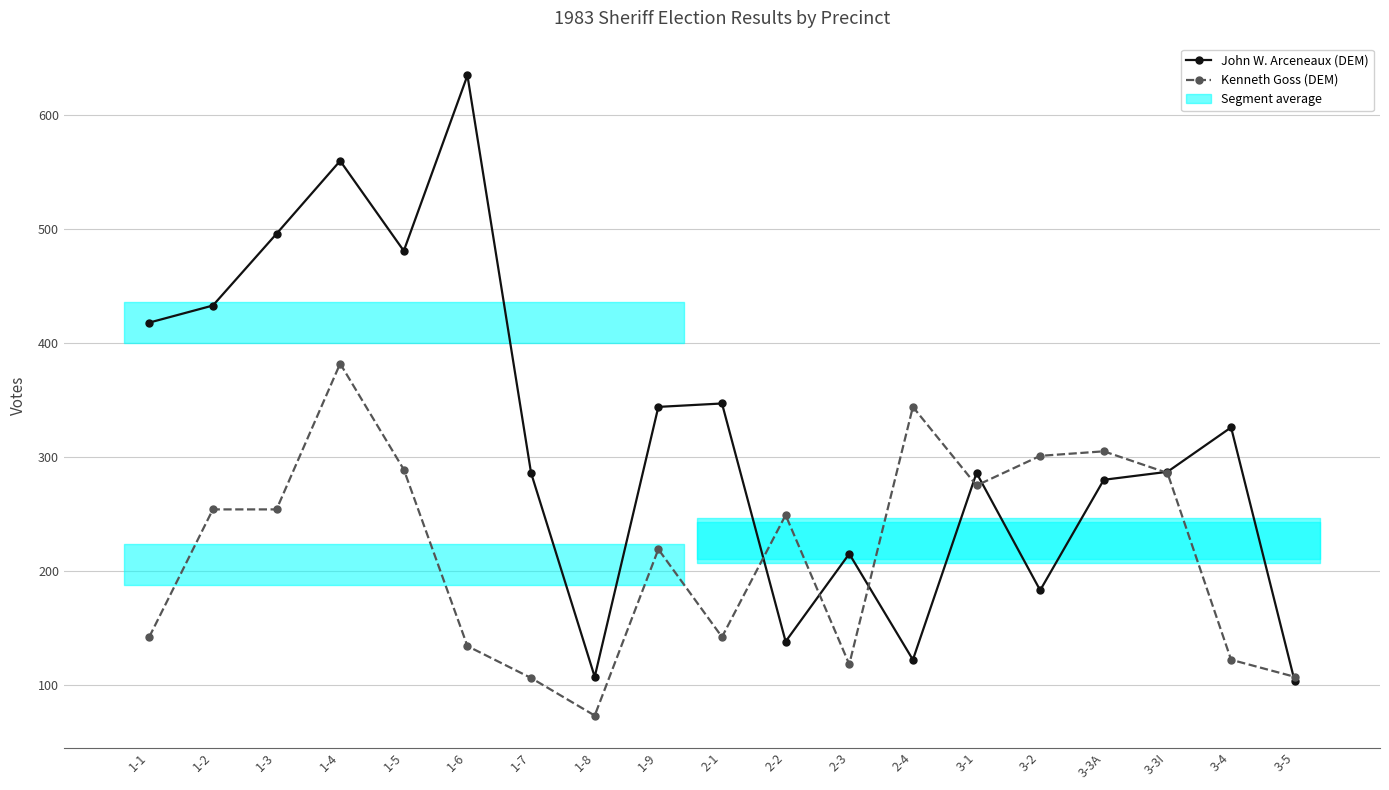

In Kenneth Goss (DEM), how many points are higher than both neighbors (excluding endpoints)?

5